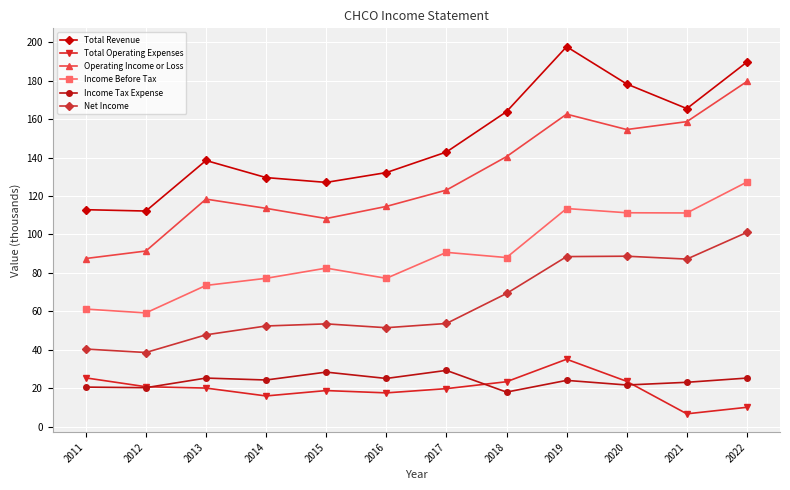

What value does the Total Revenue series have at 2021?

165.5